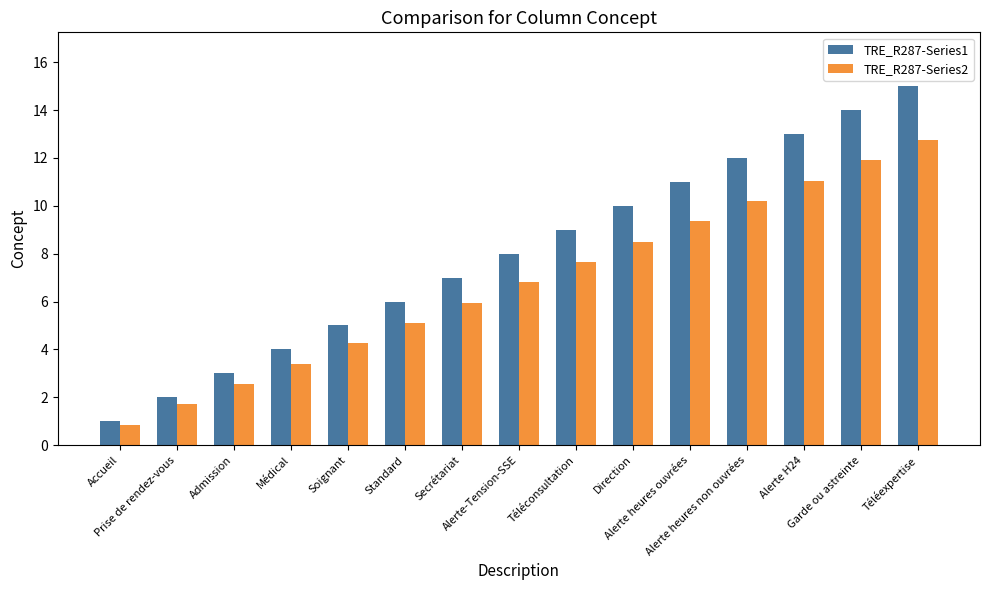

Is it true that TRE_R287-Series1 equals 9.0 at Téléconsultation?

True